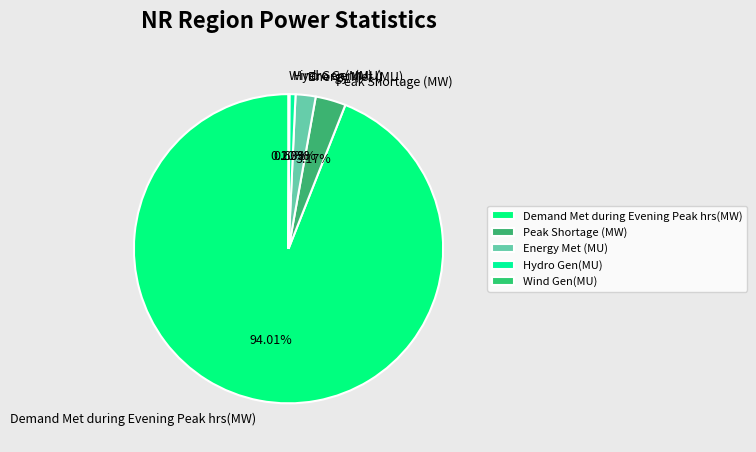

Does Peak Shortage (MW) account for over 50% of the chart?

No